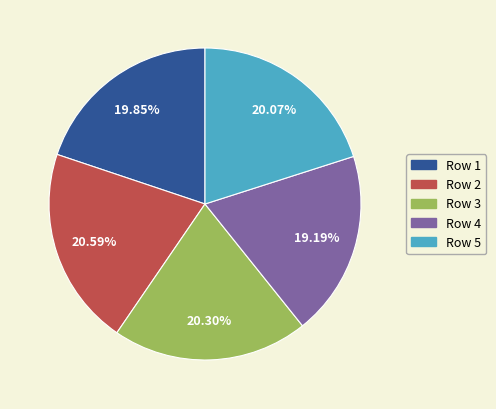

Is there a majority slice in this chart?

No